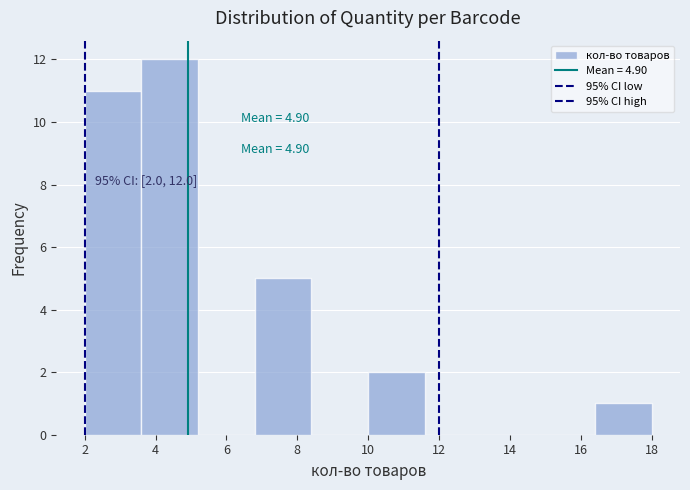

Which range on the x-axis has the tallest bar?

3.6 to 5.2